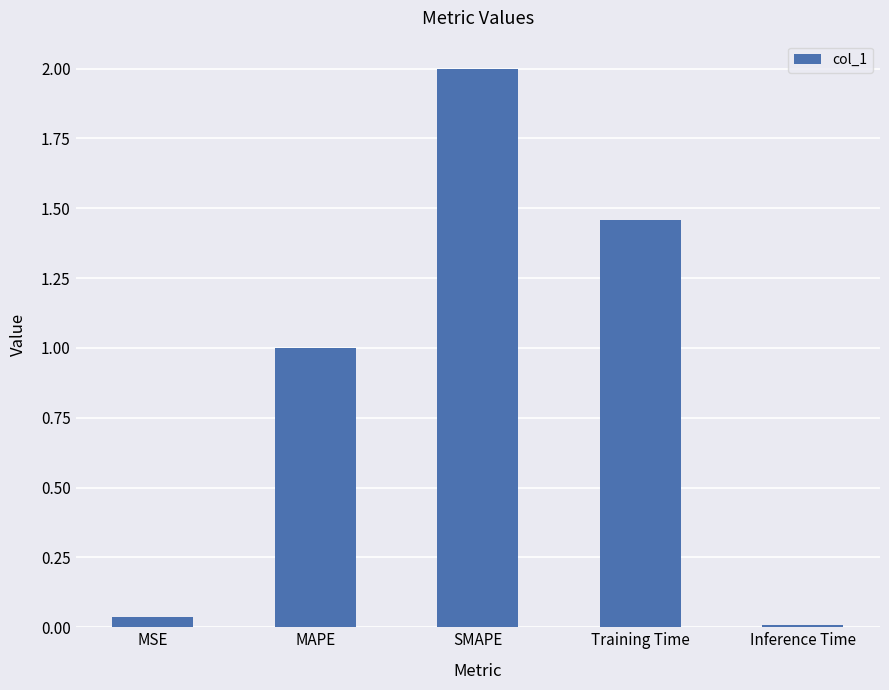

What position from the right is MAPE?

4